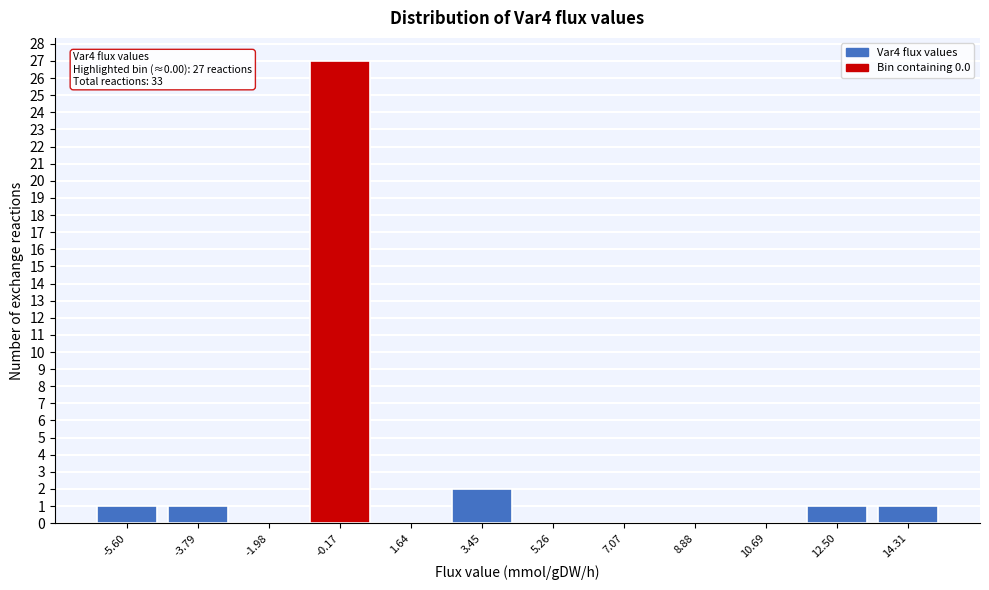

Which range on the x-axis has the tallest bar?

-1.0 to 0.8